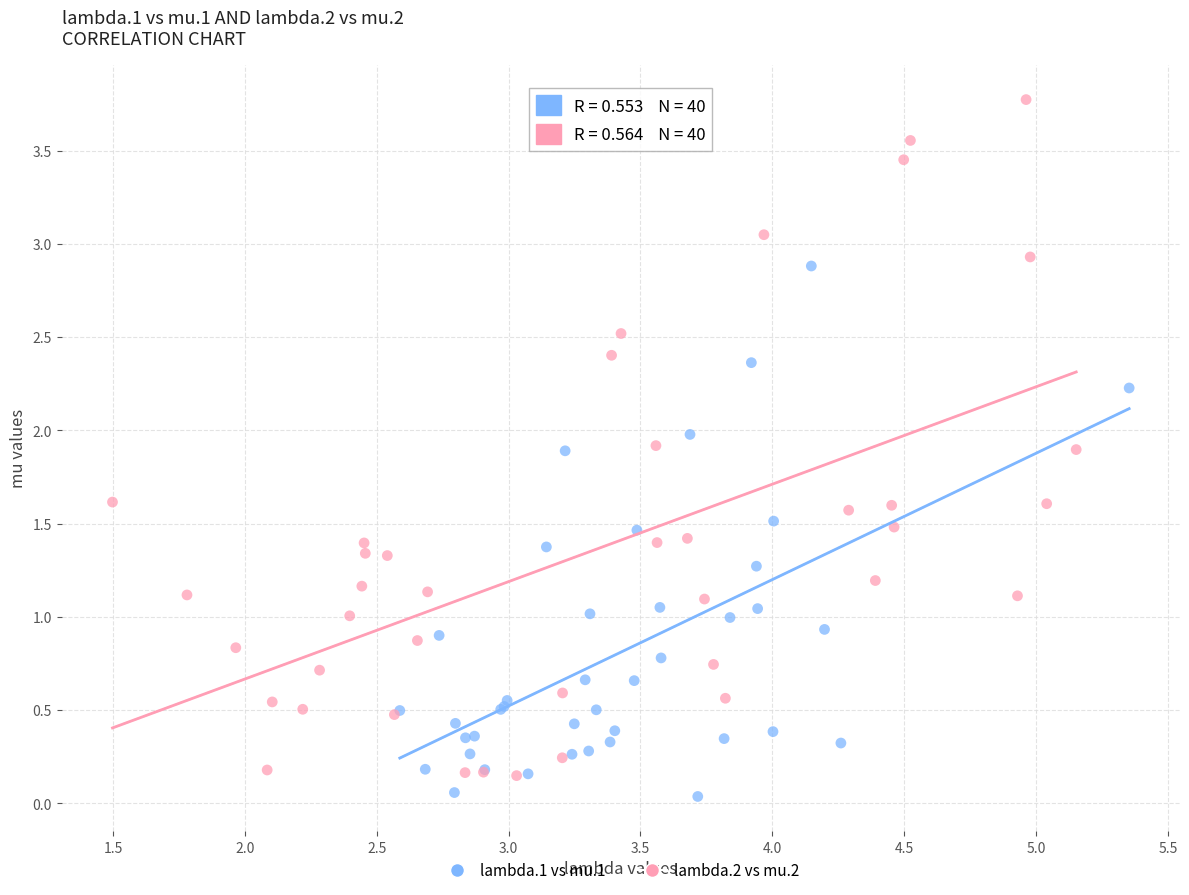

Which series has the largest Y range (max minus min)?

lambda.2 vs mu.2